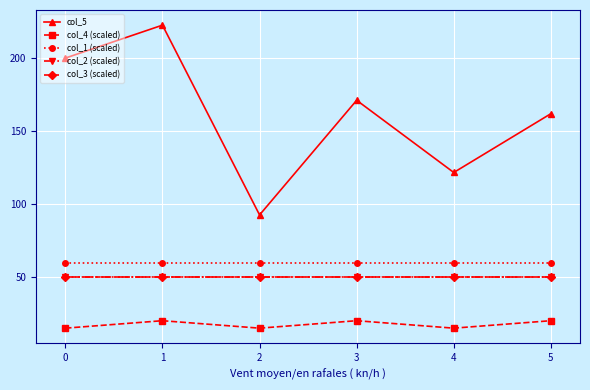

Is the value of col_4 (scaled) at 3 greater than the value of col_5 at 2?

No